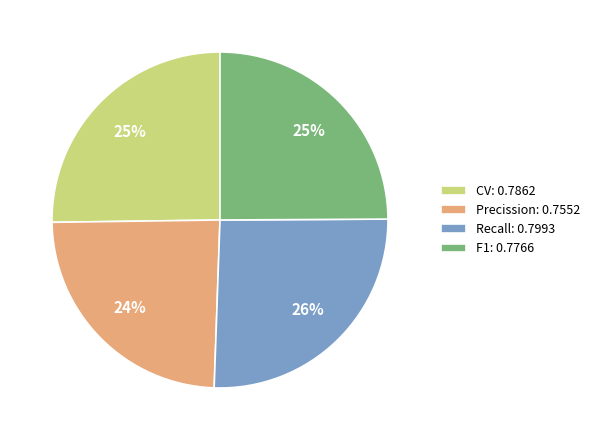

To the nearest percent, what is the average slice percentage?

25%